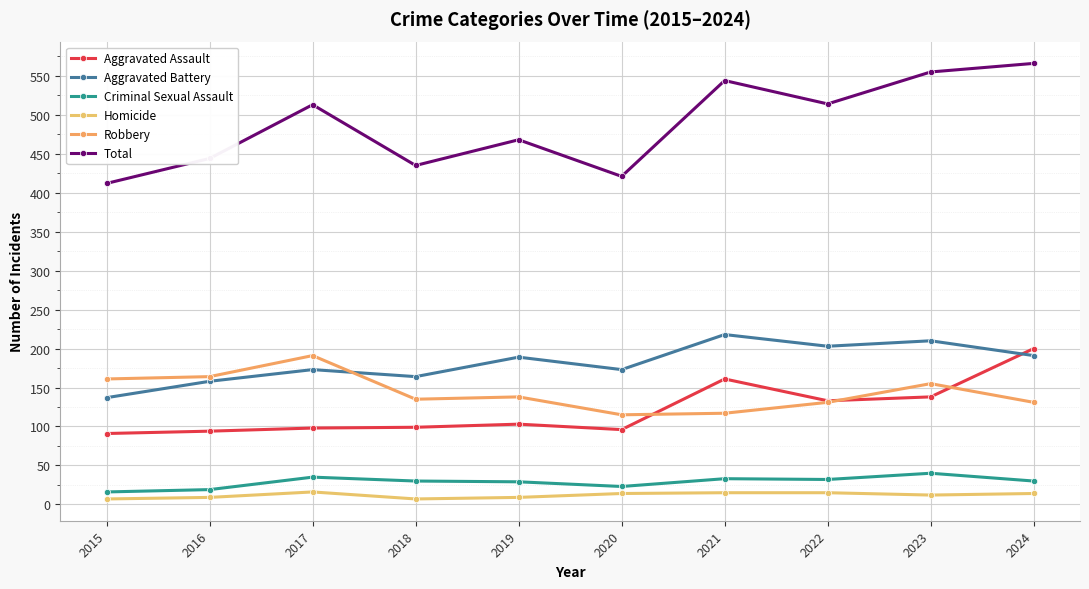

What is the value of the Total point at the 3rd from the left?

513